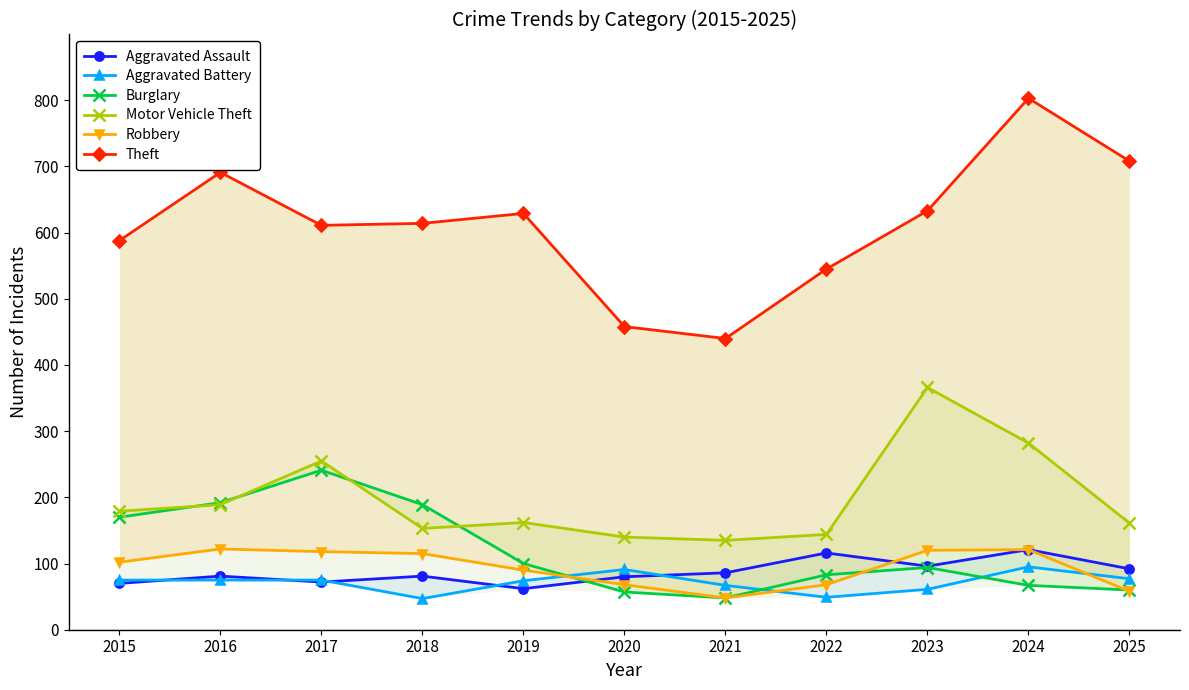

Rank the series by their maximum value, from highest to lowest.

Theft, Motor Vehicle Theft, Burglary, Robbery, Aggravated Assault, Aggravated Battery